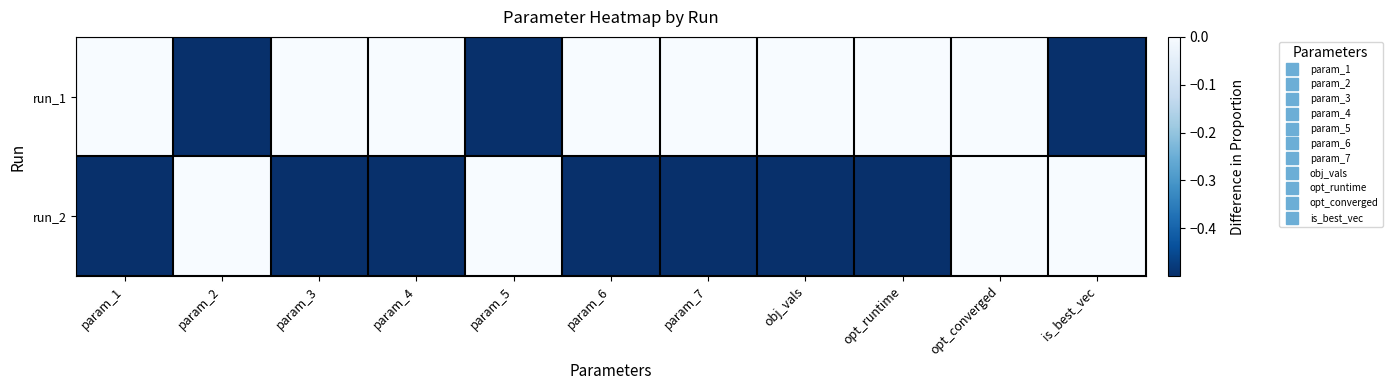

Rank the series at param_7 from lowest to highest value.

run_2, run_1